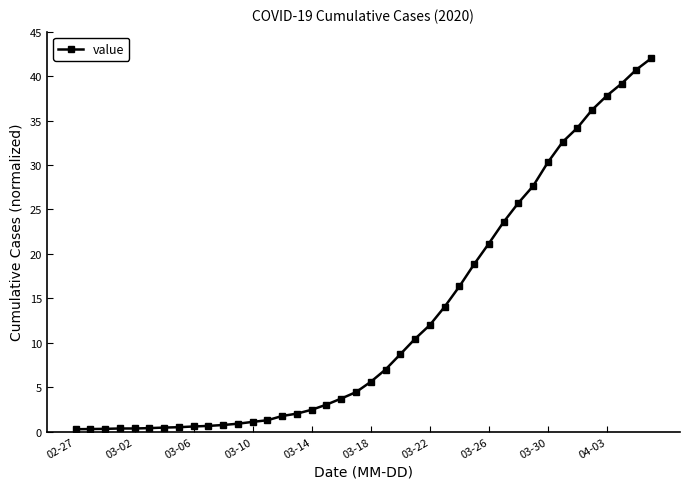

What is the maximum value shown in the chart?

42.0